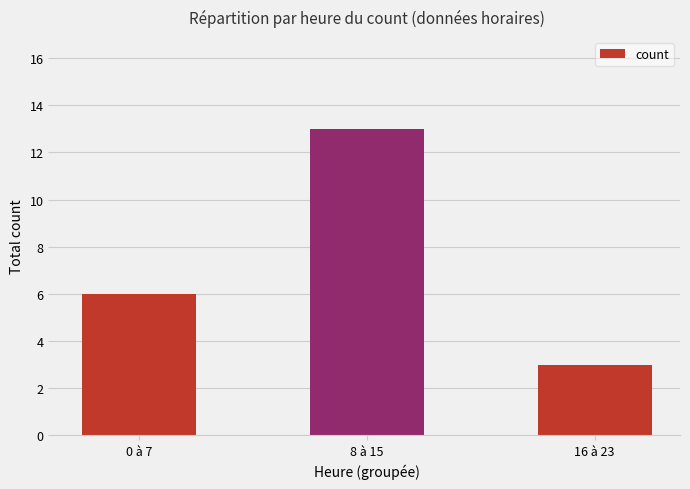

Is it true that the value at 8 à 15 is 3?

False